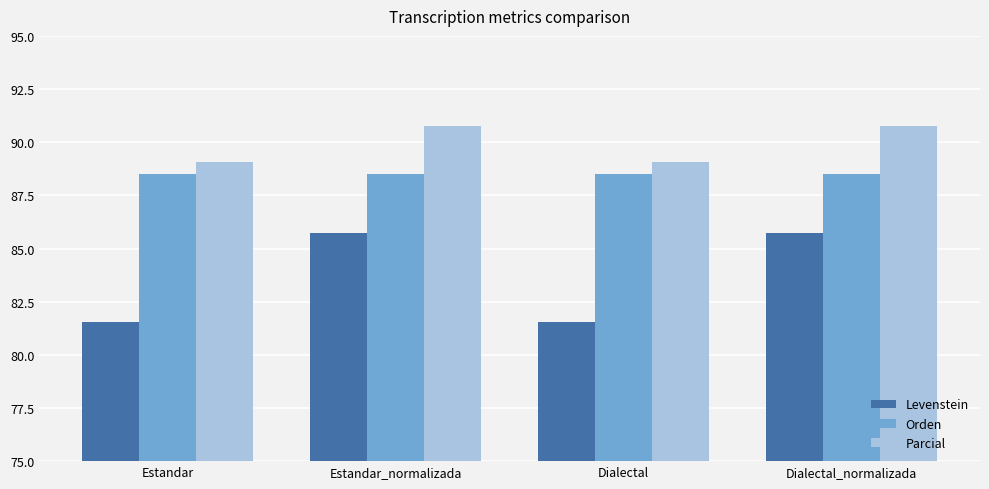

At Estandar_normalizada, list the series in order from largest to smallest.

Parcial, Orden, Levenstein